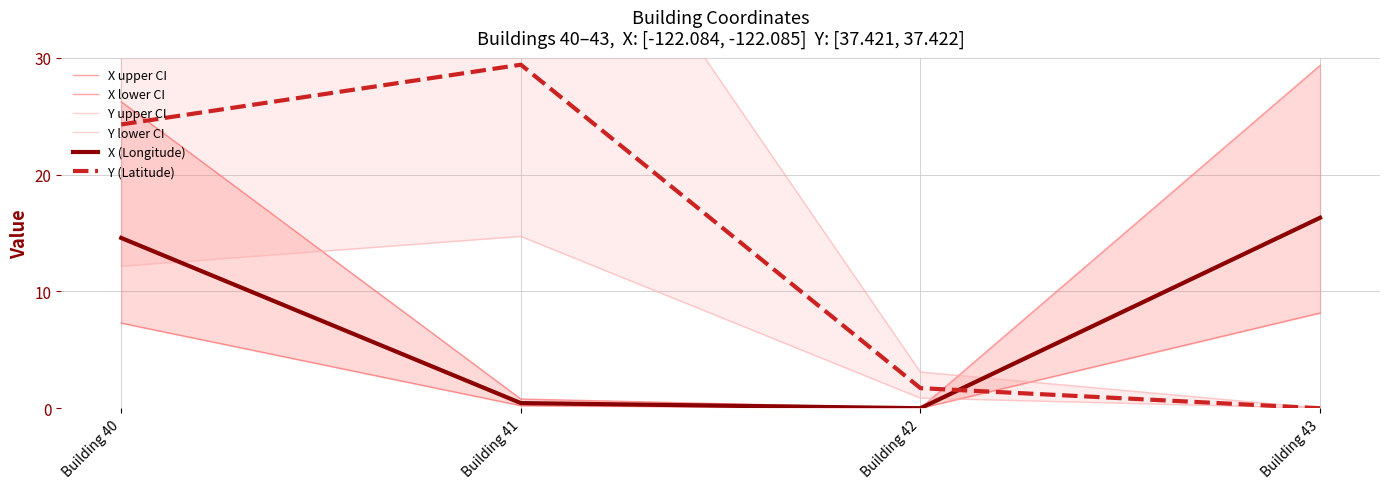

What is the value of the Y upper CI point at the 3rd from the left?

3.1